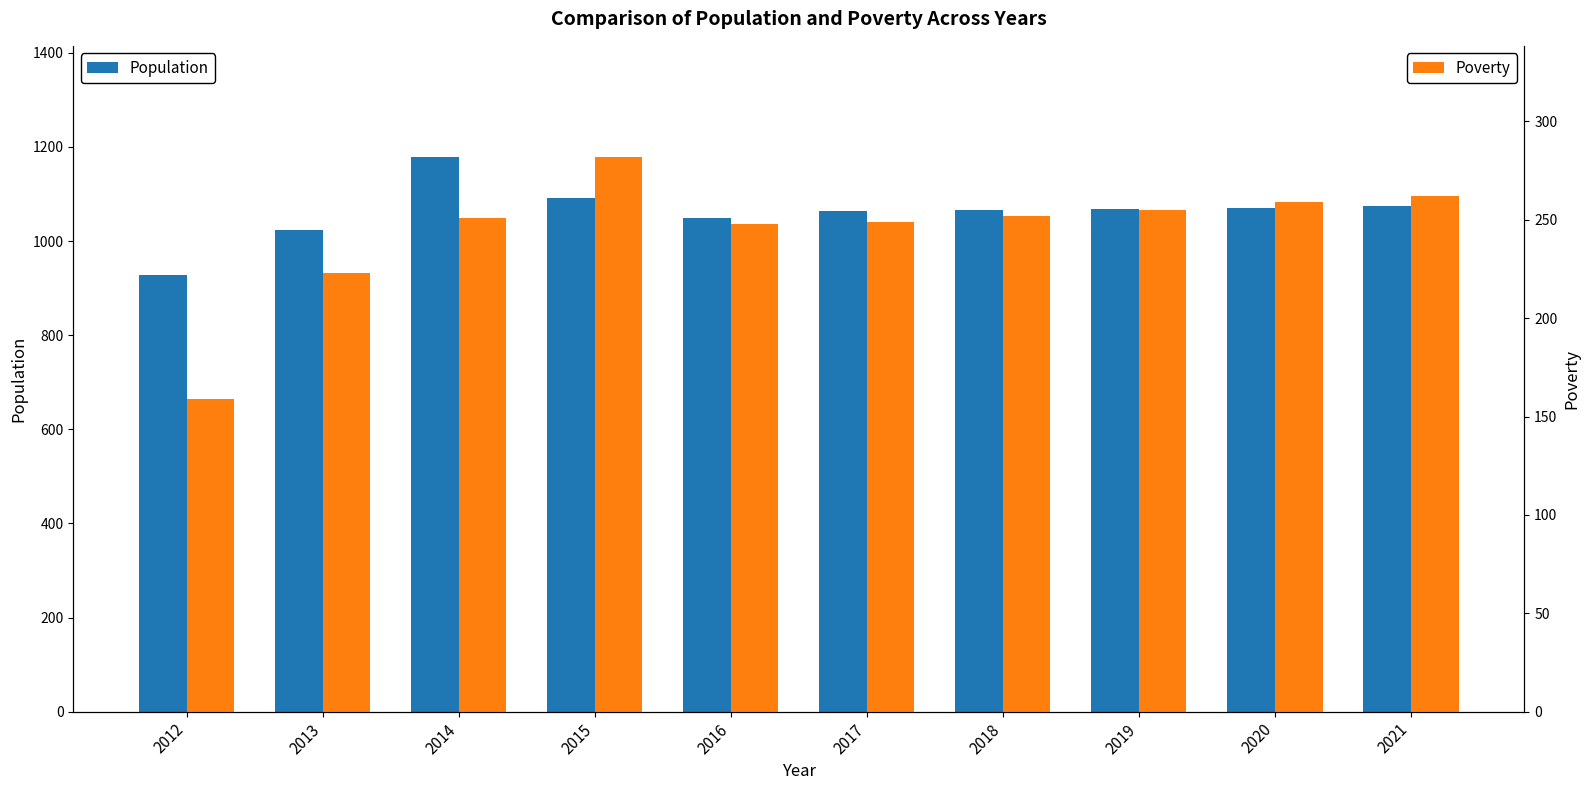

Which category has the highest value across all series?

2014